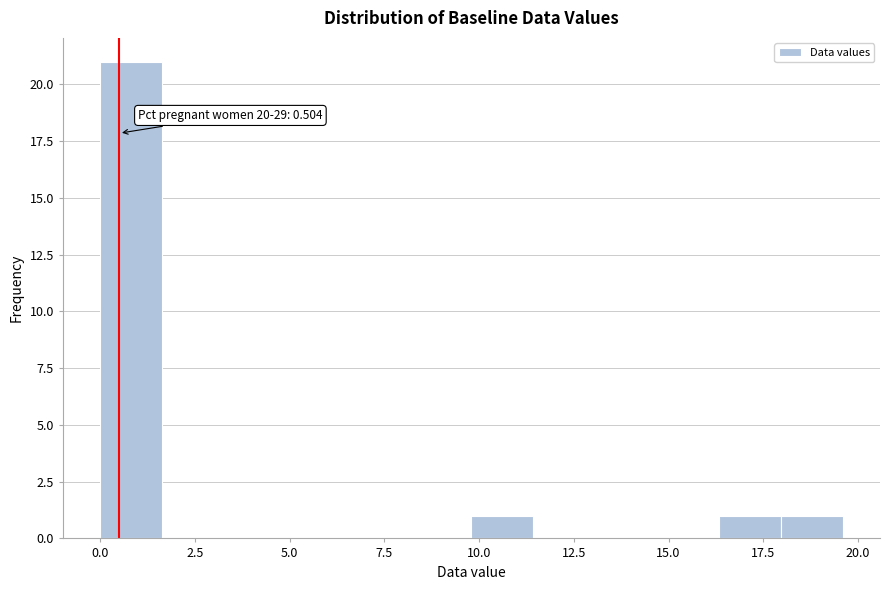

Around what value on the x-axis is the tallest bar? Give the approximate position of its centre, as read against the axis.

1.0